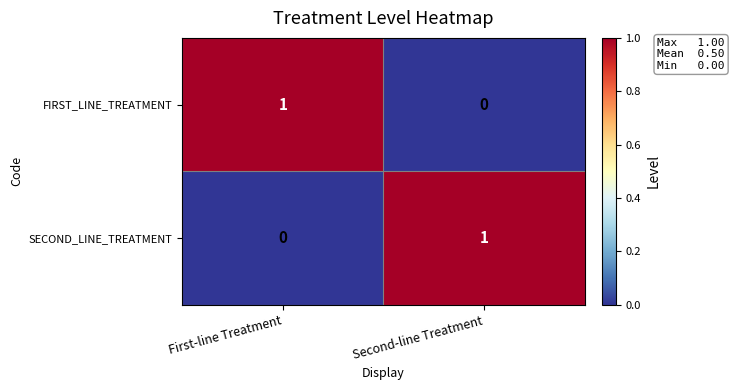

List the labels in order of SECOND_LINE_TREATMENT value, smallest first.

First-line Treatment, Second-line Treatment